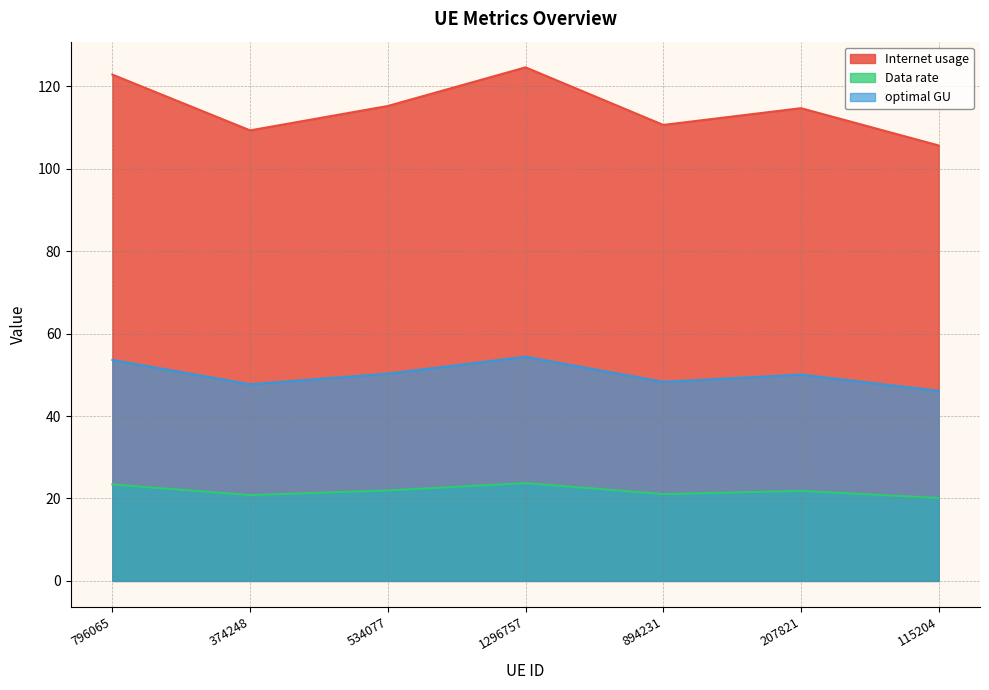

Between 1296757 and 207821, which series saw the biggest shift?

Internet usage